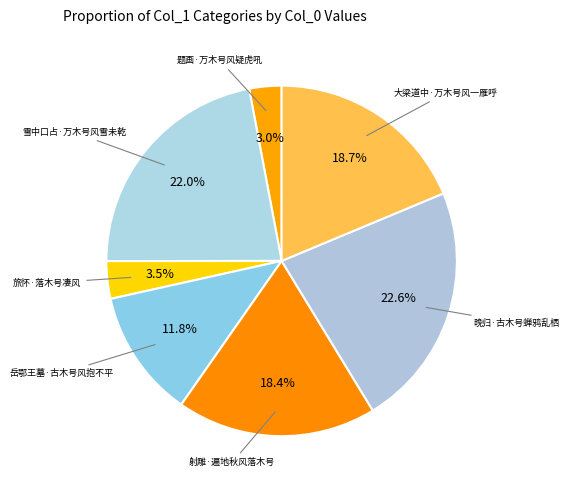

How many slices are in this pie chart?

7